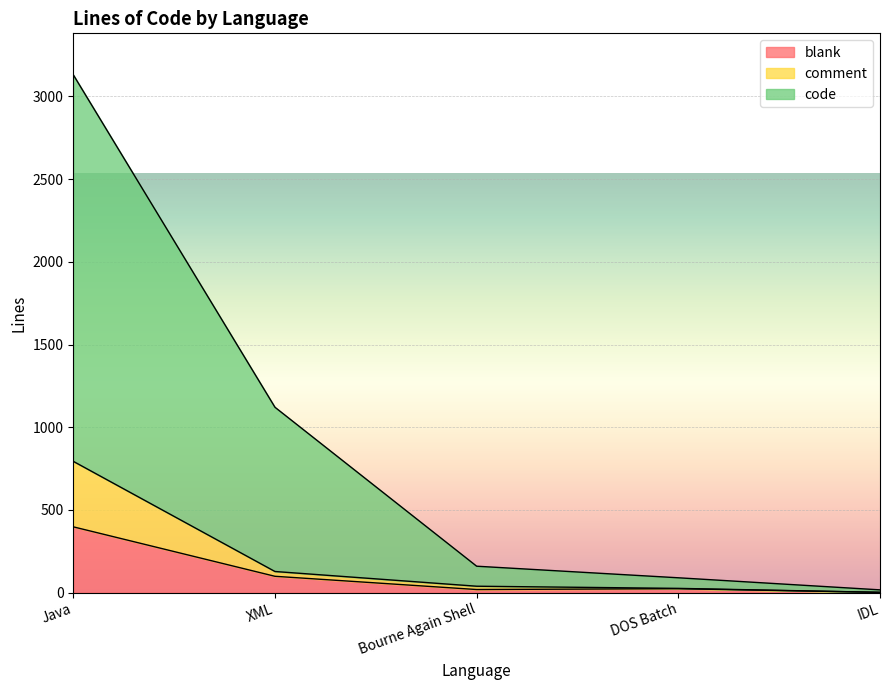

What is the value of the blank point at the 2nd from the left?

99